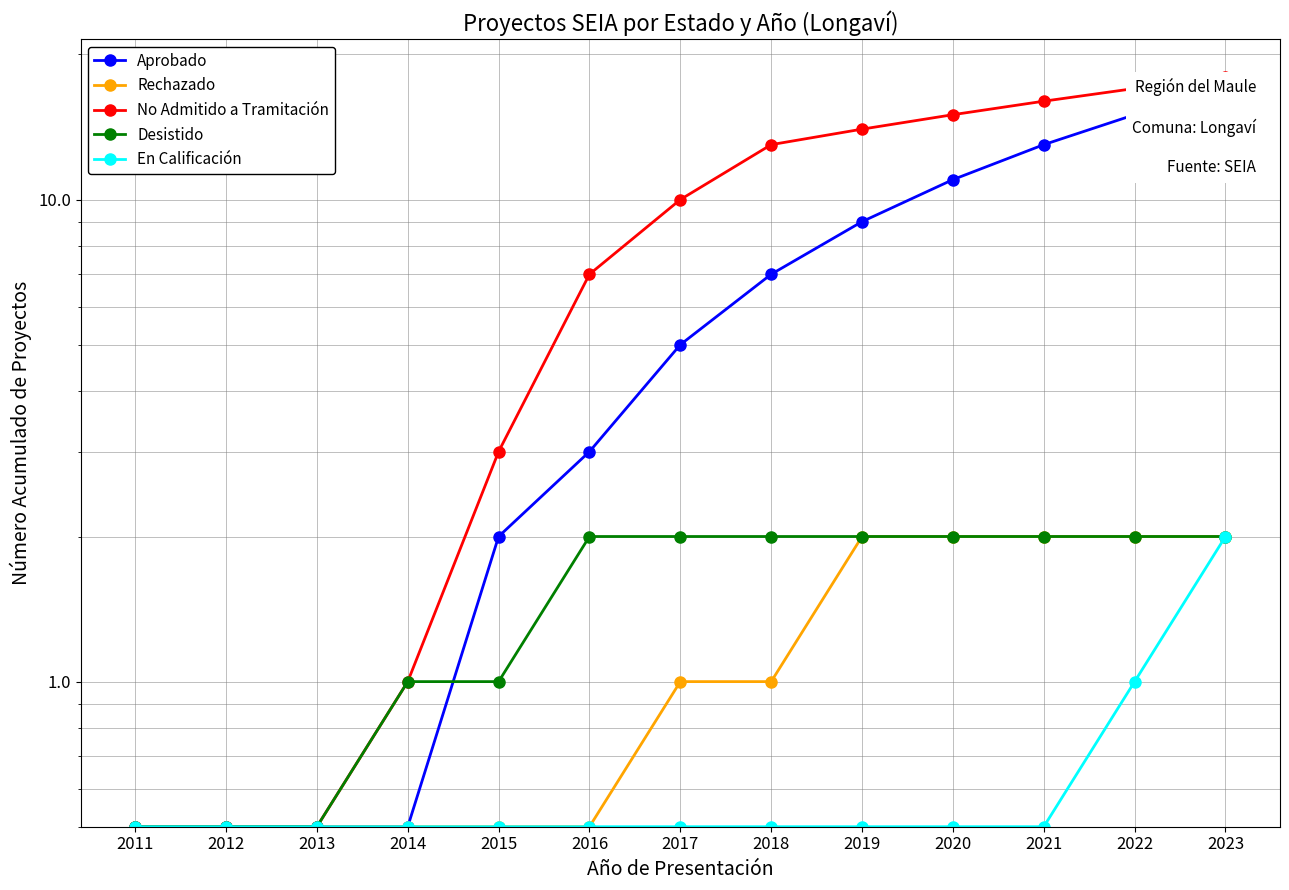

Which series has the widest spread of values?

No Admitido a Tramitación